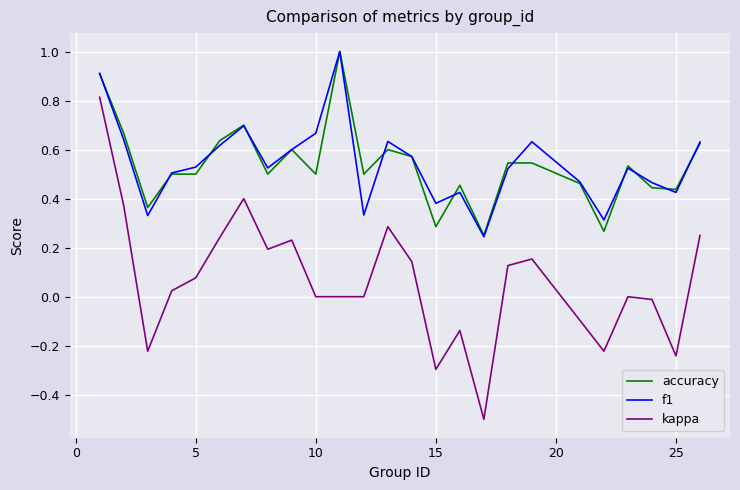

True or false: accuracy and kappa intersect in this chart.

False